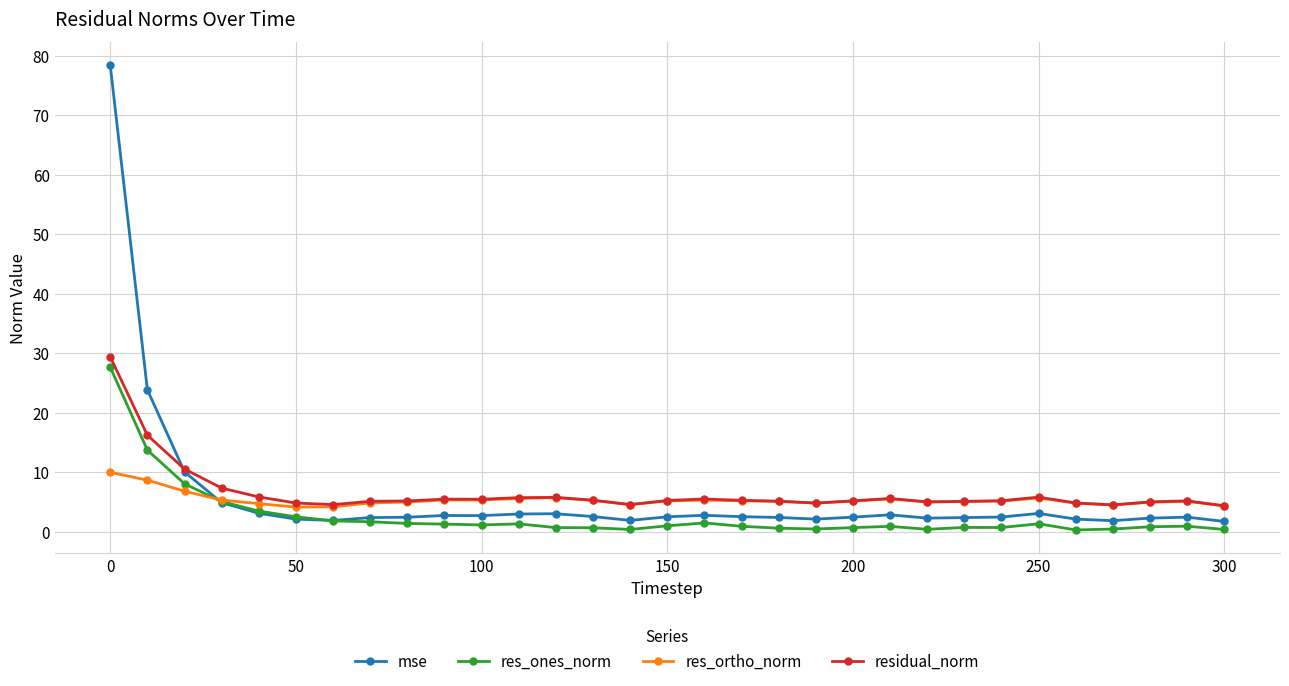

What is the lowest value of the residual_norm series?

4.3